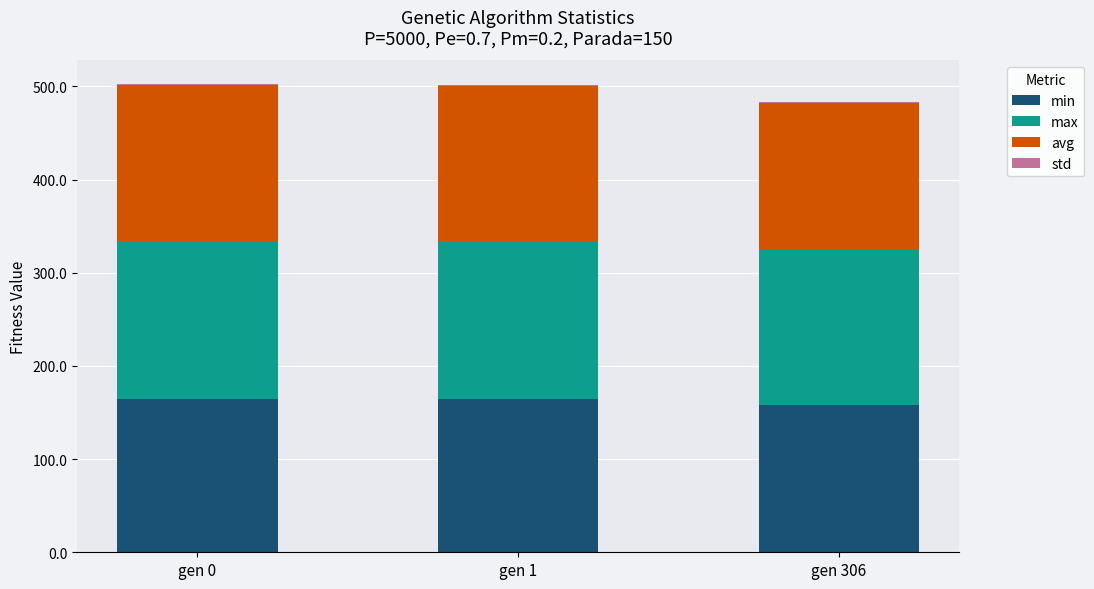

The min series shows 164.4 at gen 0. True or false?

True